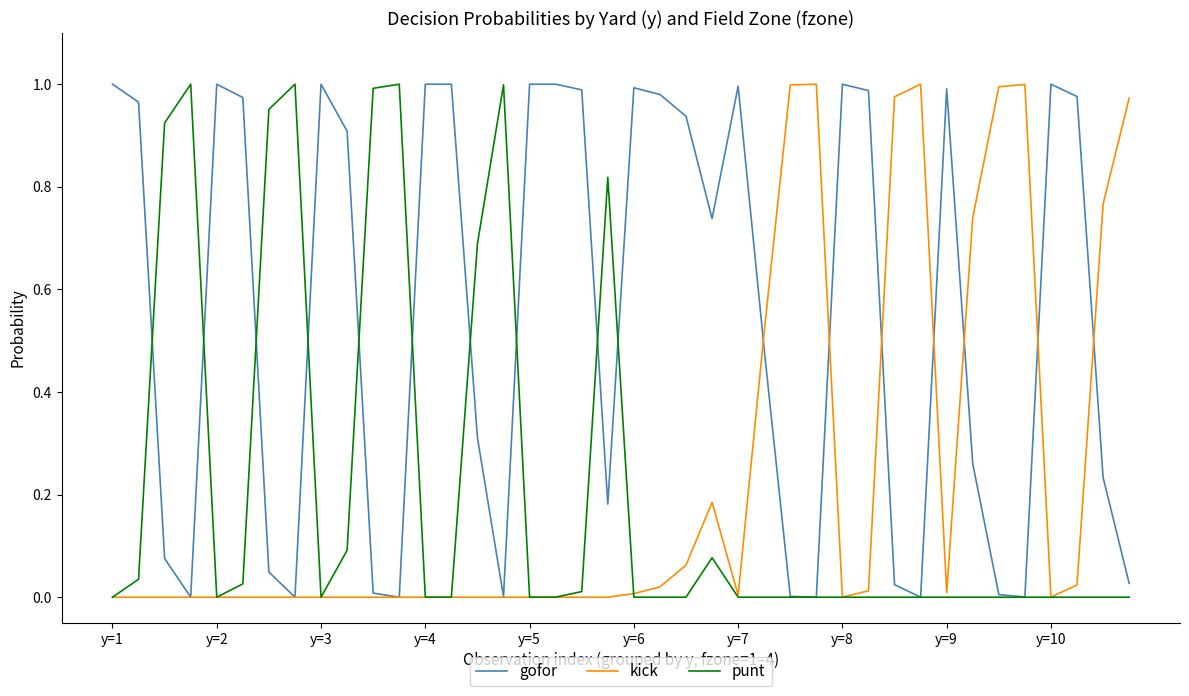

Which series has the largest total across all categories?

gofor